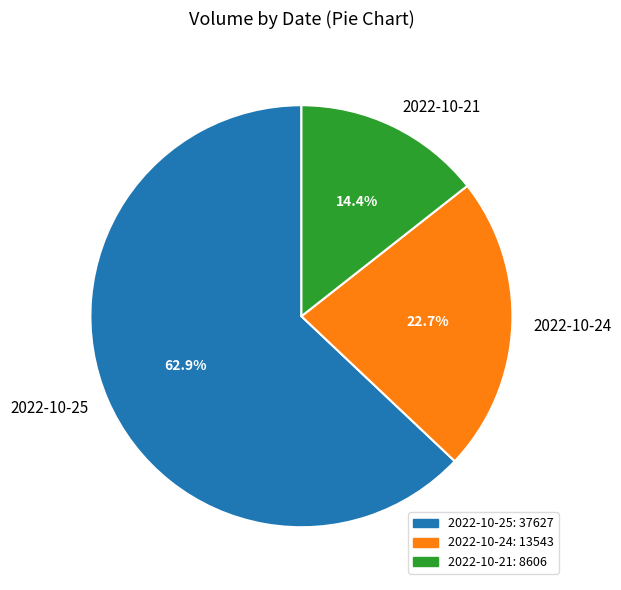

Do 2022-10-24 and 2022-10-21 together represent more than half of the pie?

No